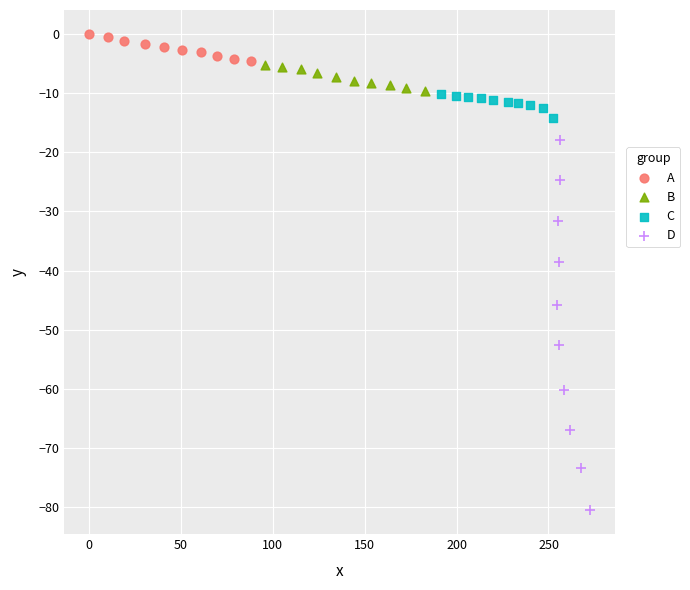

Which series reaches the minimum Y coordinate?

D